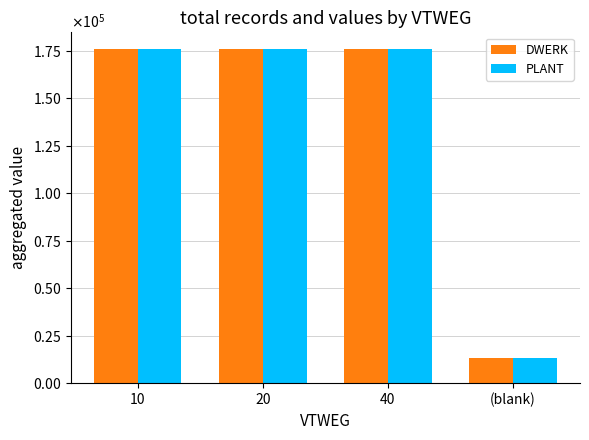

What are all the series names shown in the legend?

DWERK, PLANT